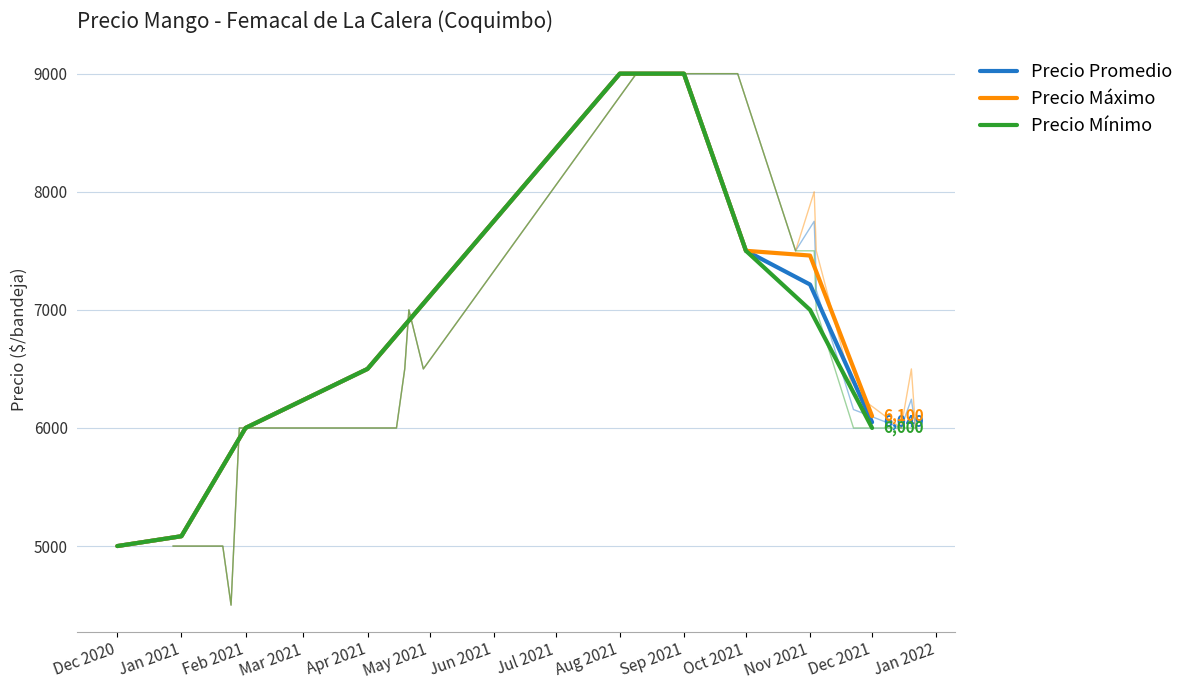

What is the value of the Precio Máximo point at the 4th from the left?

6500.0